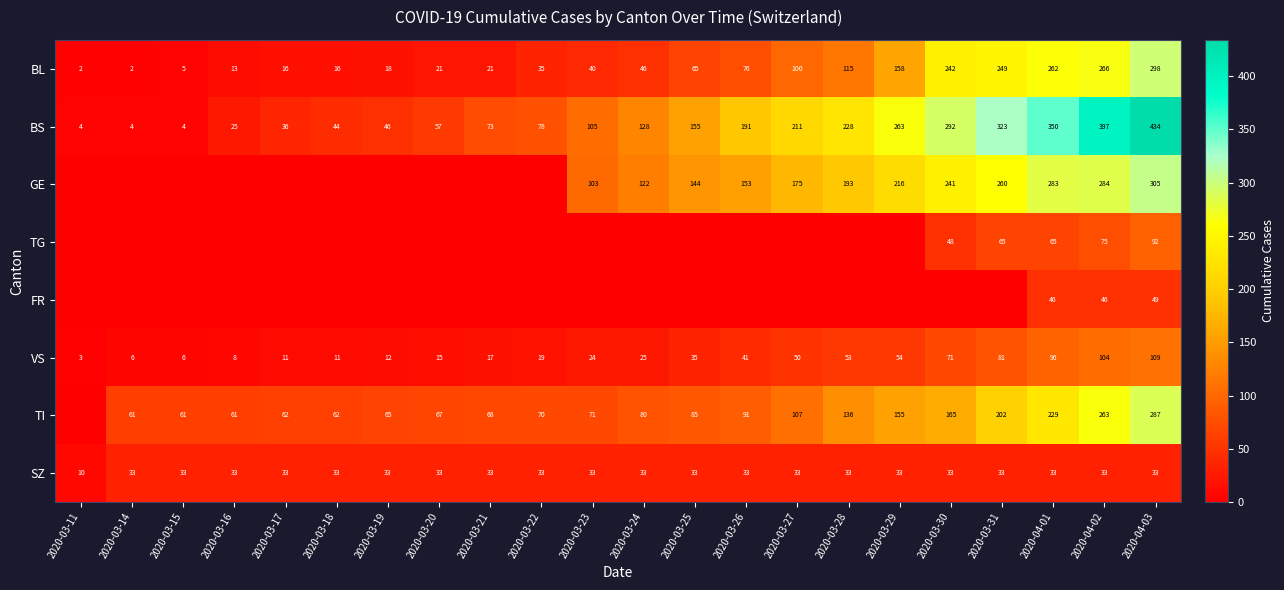

The value of VS at 2020-04-02 is 104. True or false?

True